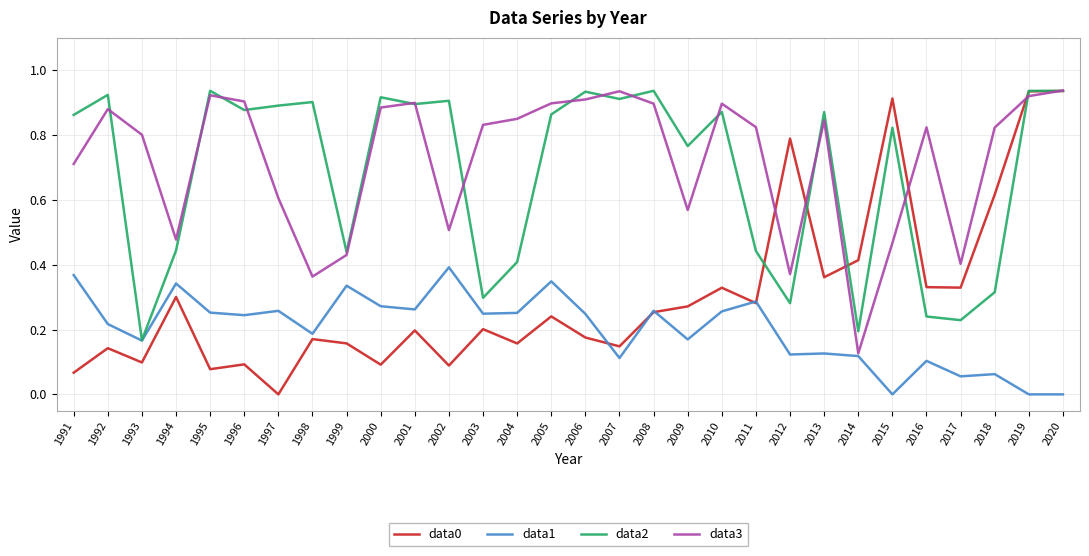

At which label does data1 reach its peak?

2002